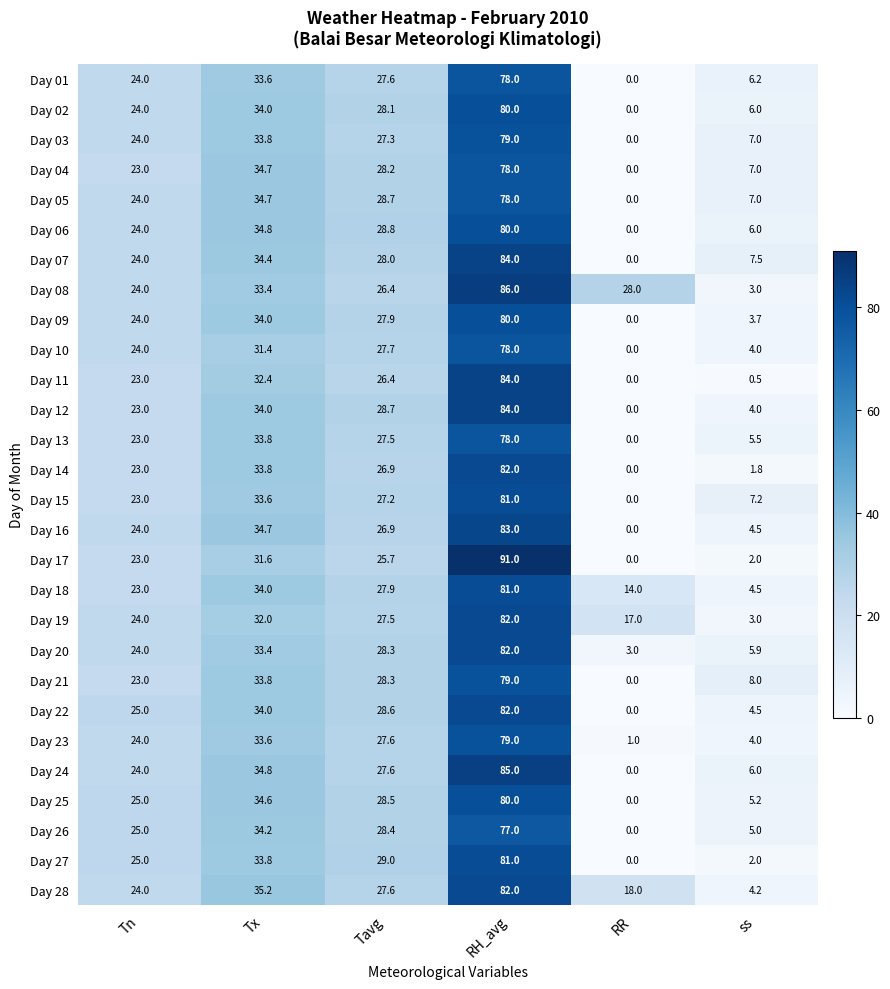

Which label corresponds to the largest value in the chart?

RH_avg